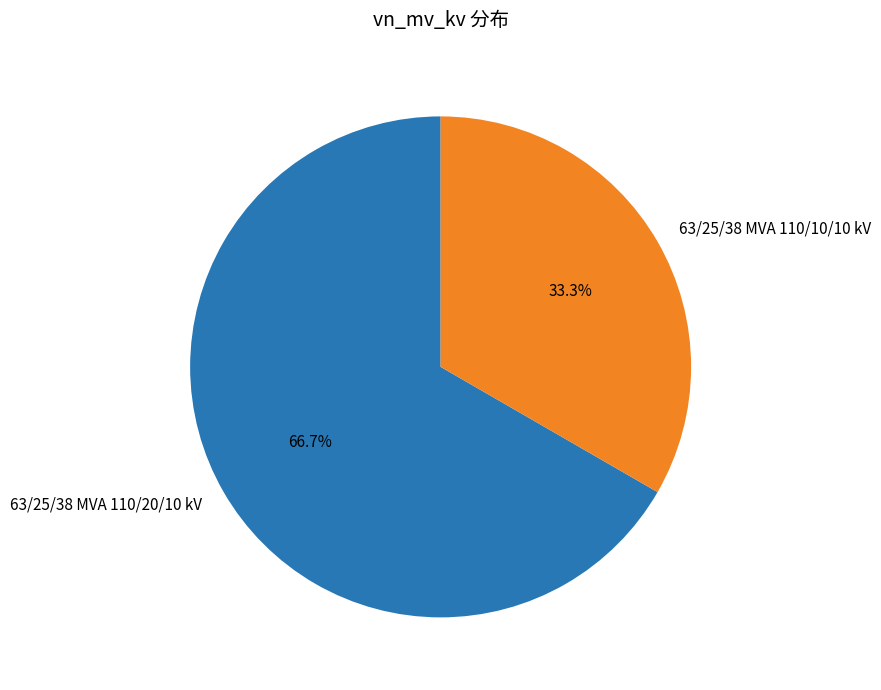

How many segments does this pie chart have?

2